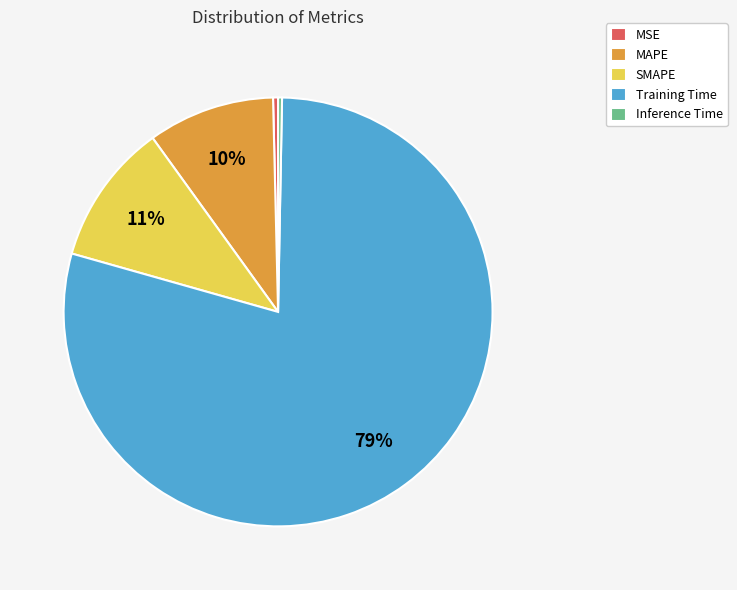

Combined, do MAPE and SMAPE account for over 50%?

No